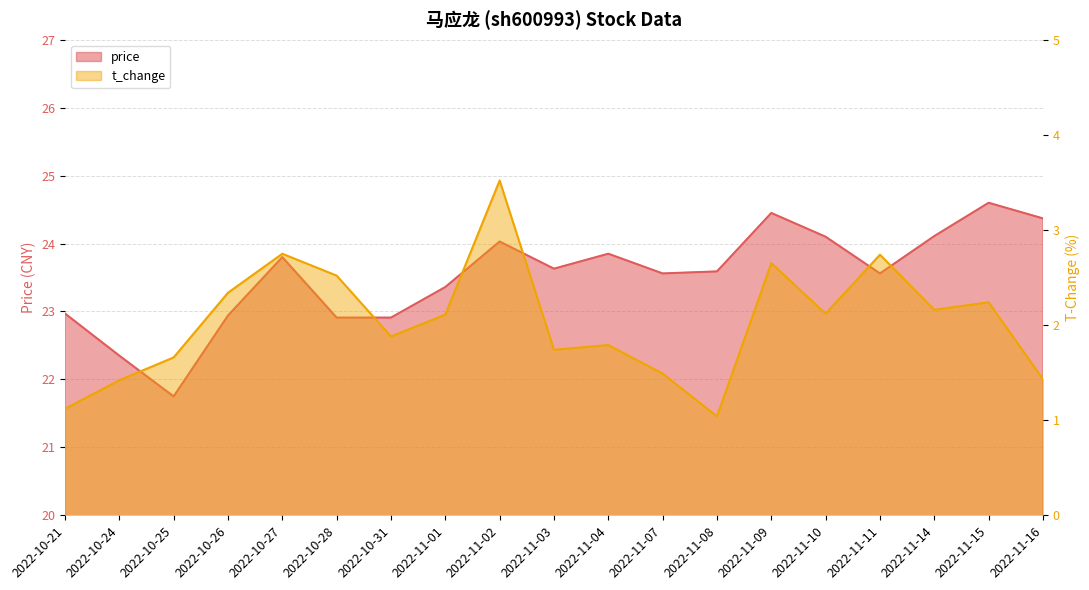

List the labels in order of price value, smallest first.

2022-10-25, 2022-10-24, 2022-10-28, 2022-10-31, 2022-10-26, 2022-10-21, 2022-11-01, 2022-11-07, 2022-11-11, 2022-11-08, 2022-11-03, 2022-10-27, 2022-11-04, 2022-11-02, 2022-11-10, 2022-11-14, 2022-11-16, 2022-11-09, 2022-11-15